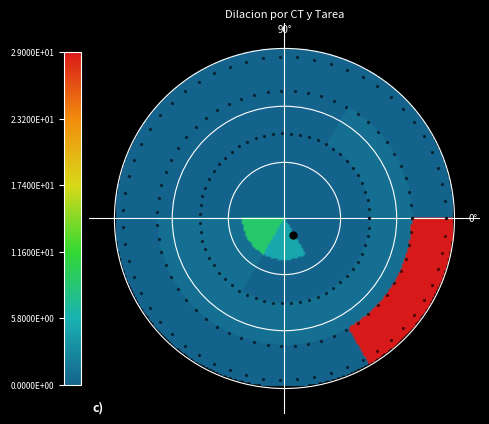

Count the CT TAP values in the range 0 to 5.

5